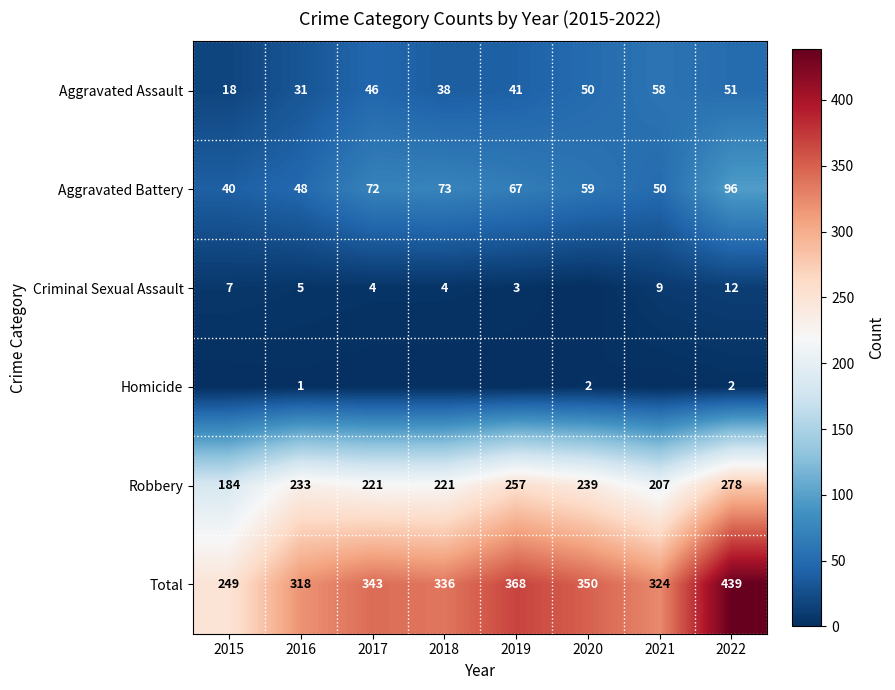

What is the spread (max minus min) of values at 2019?

368